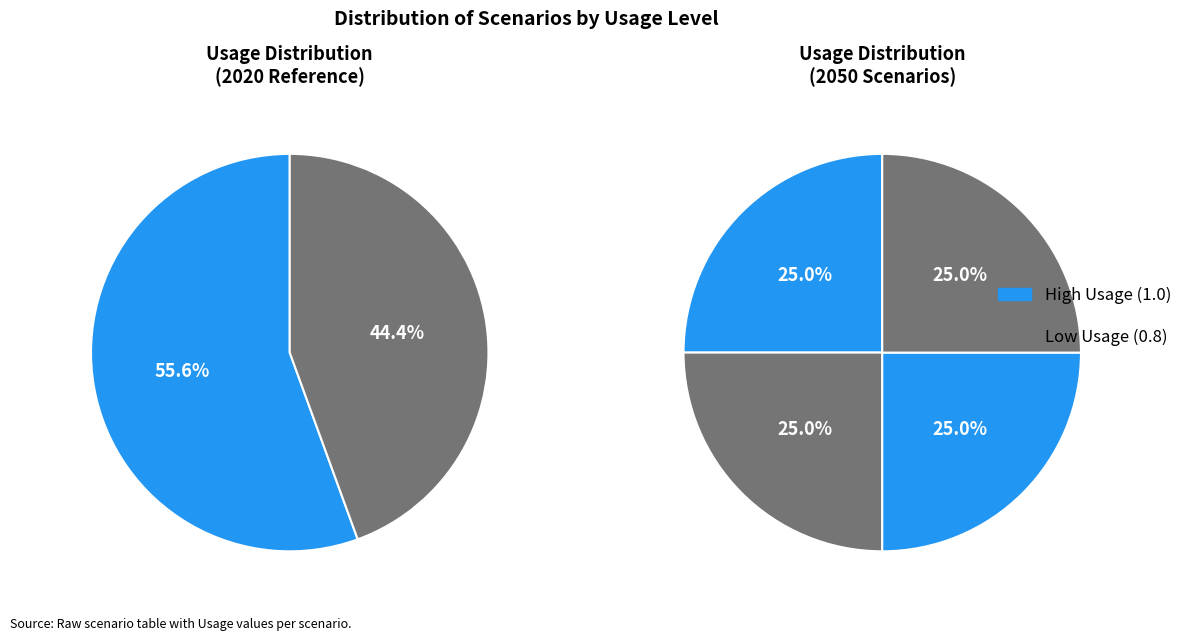

Is it true that Reference is 25% of the pie?

False